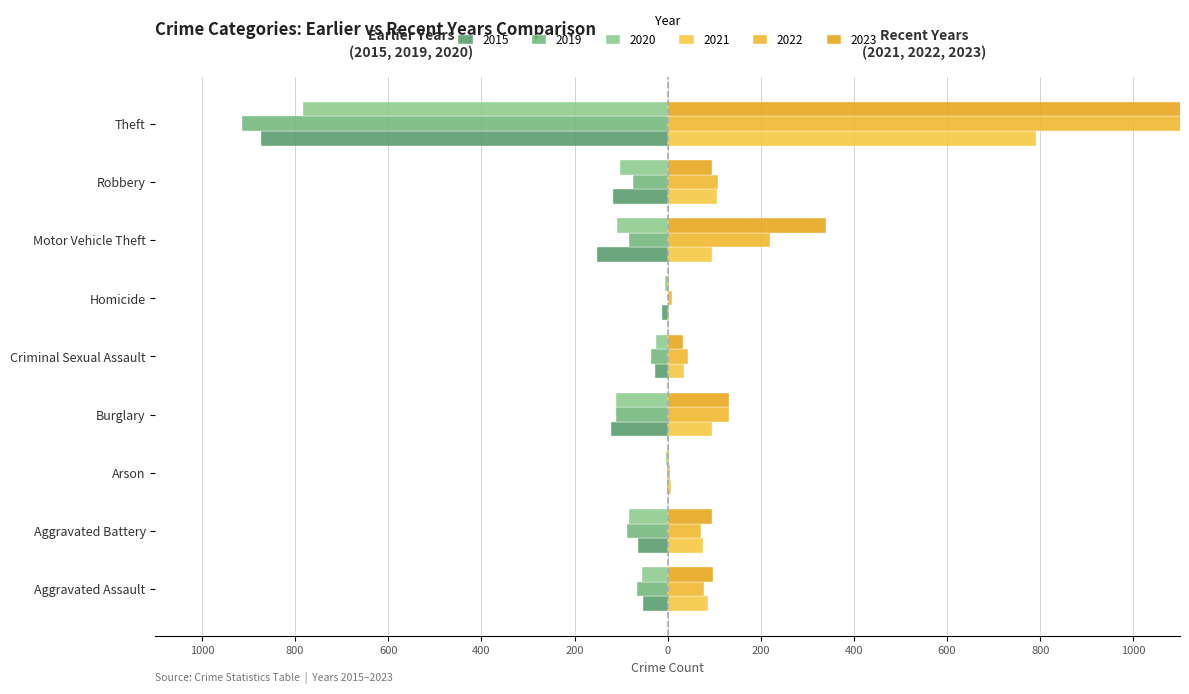

True or false: 2019 has a value of -163 at Burglary.

False